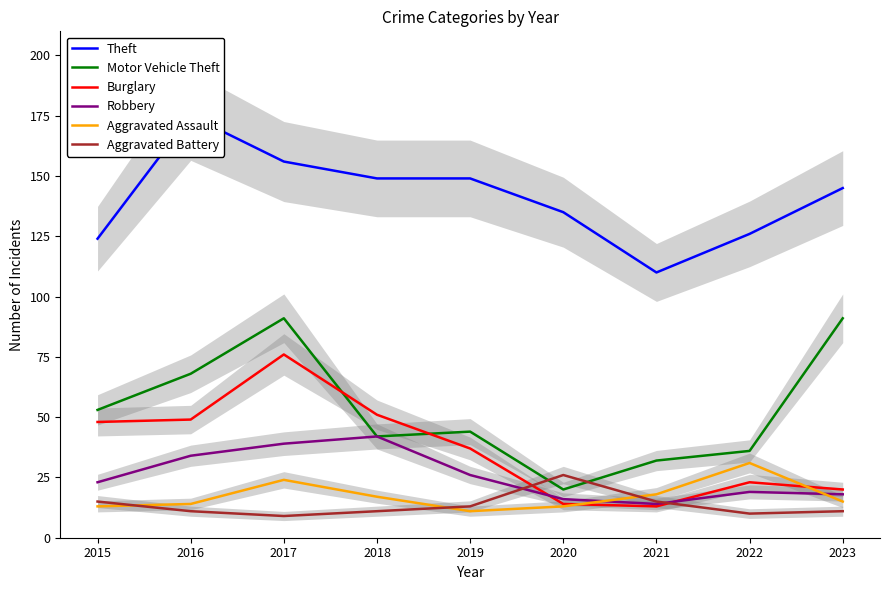

What are all the series names shown in the legend?

Theft, Motor Vehicle Theft, Burglary, Robbery, Aggravated Assault, Aggravated Battery